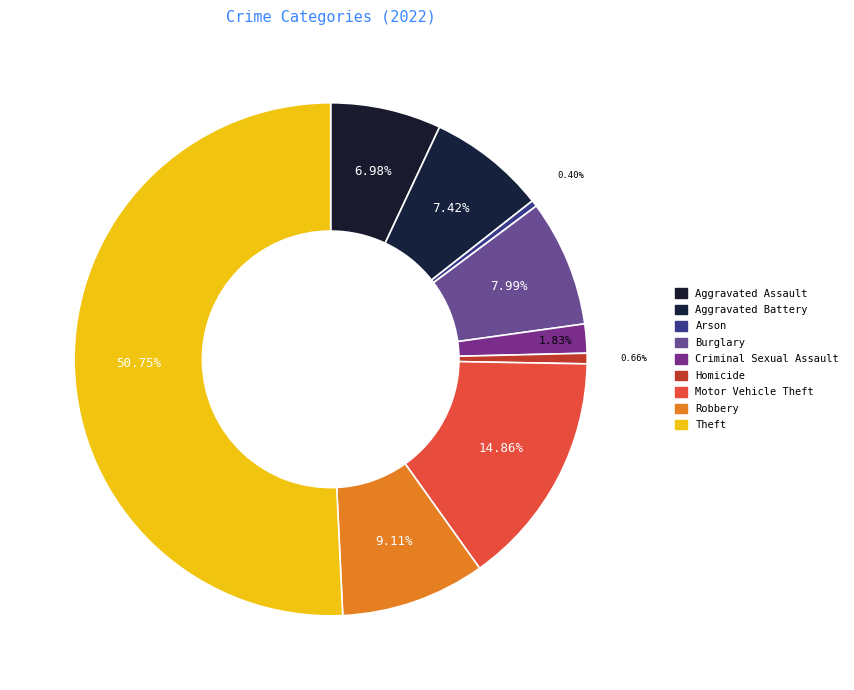

The Robbery slice represents 23% of the pie. True or false?

False